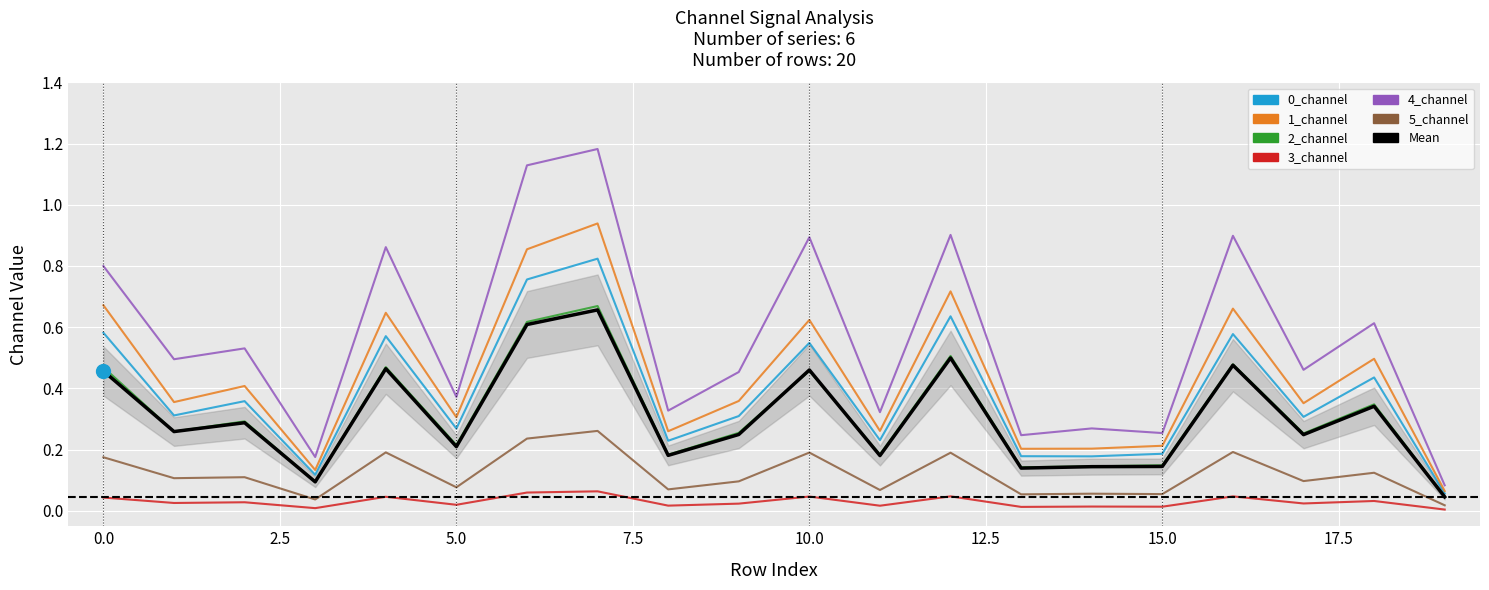

At which label is 5_channel closest to 0?

19